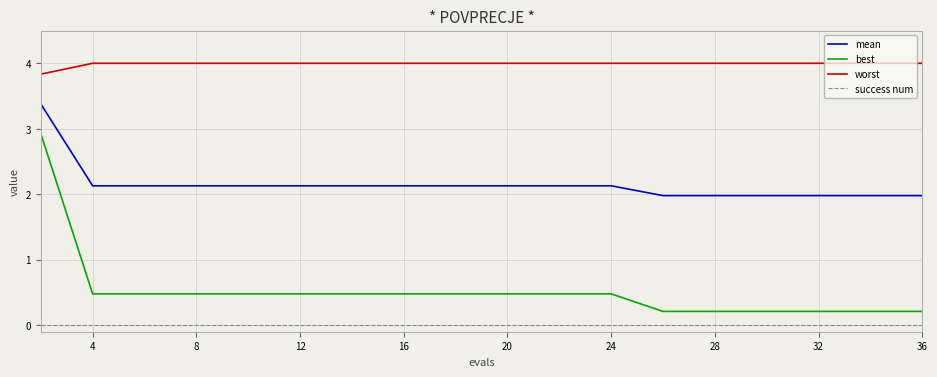

True or false: mean and success num intersect in this chart.

False